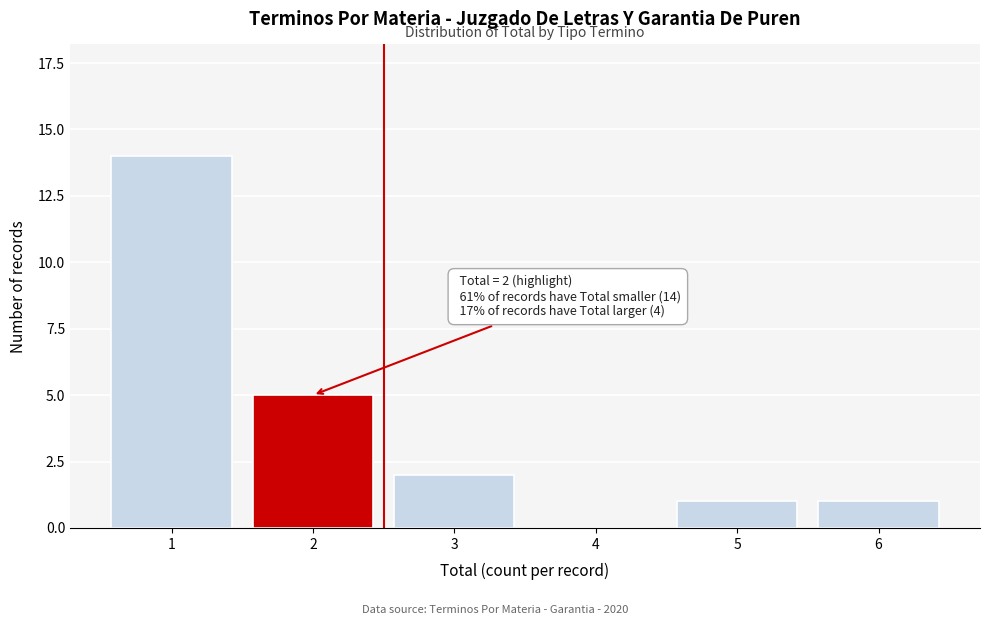

Reading left to right, what are all the values shown in this chart?

1=14	2=5	3=2	4=0	5=1	6=1